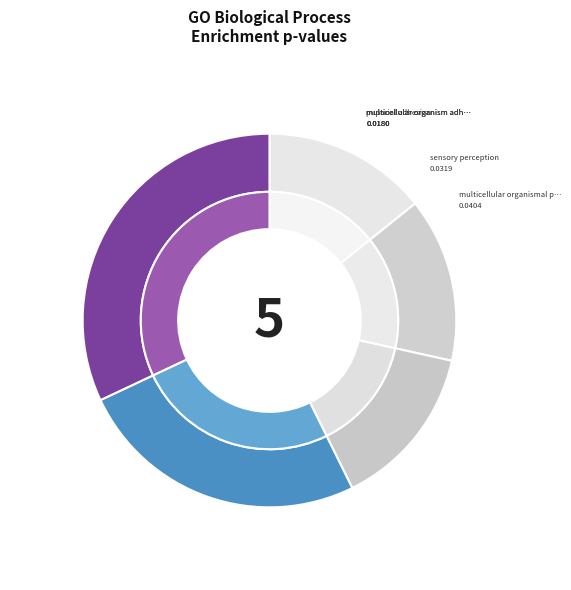

What portion of the pie excludes GO:0032501?

68.0%